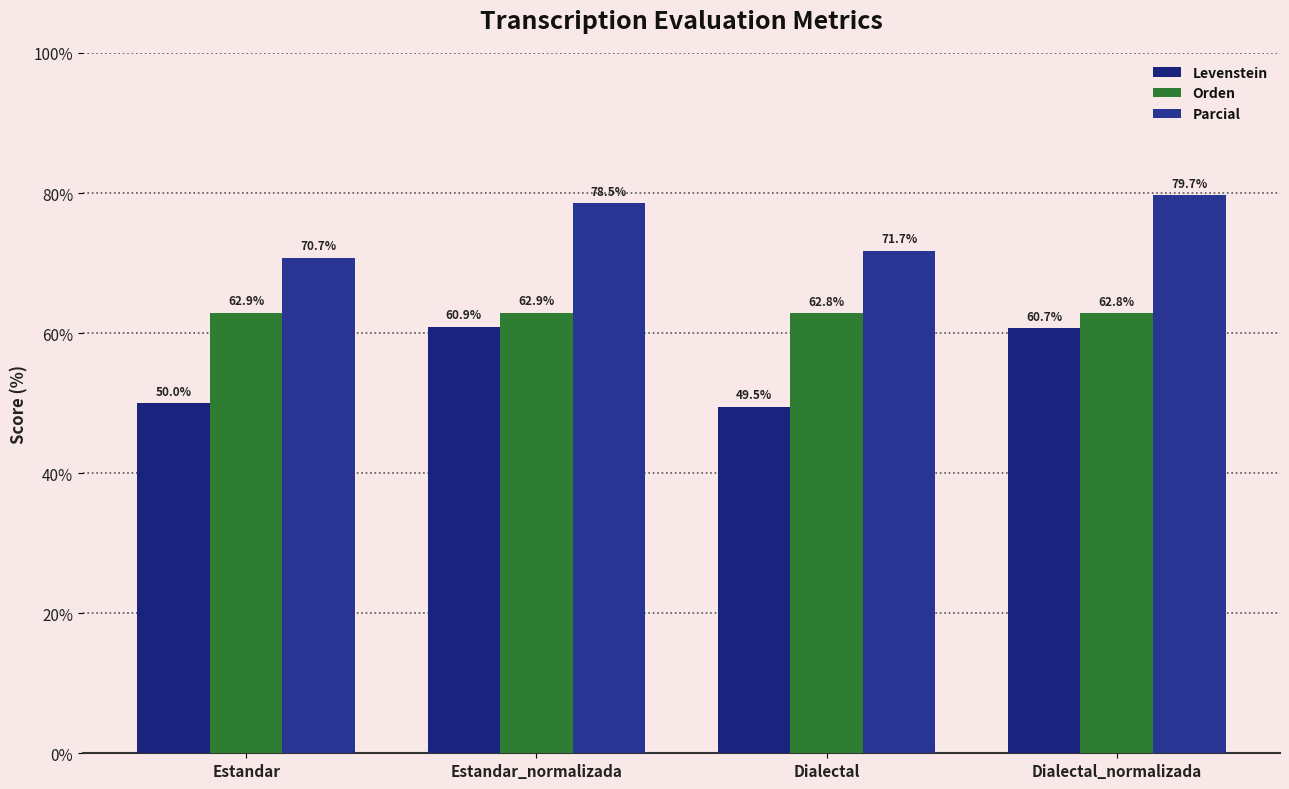

Count the number of data series in this chart.

3